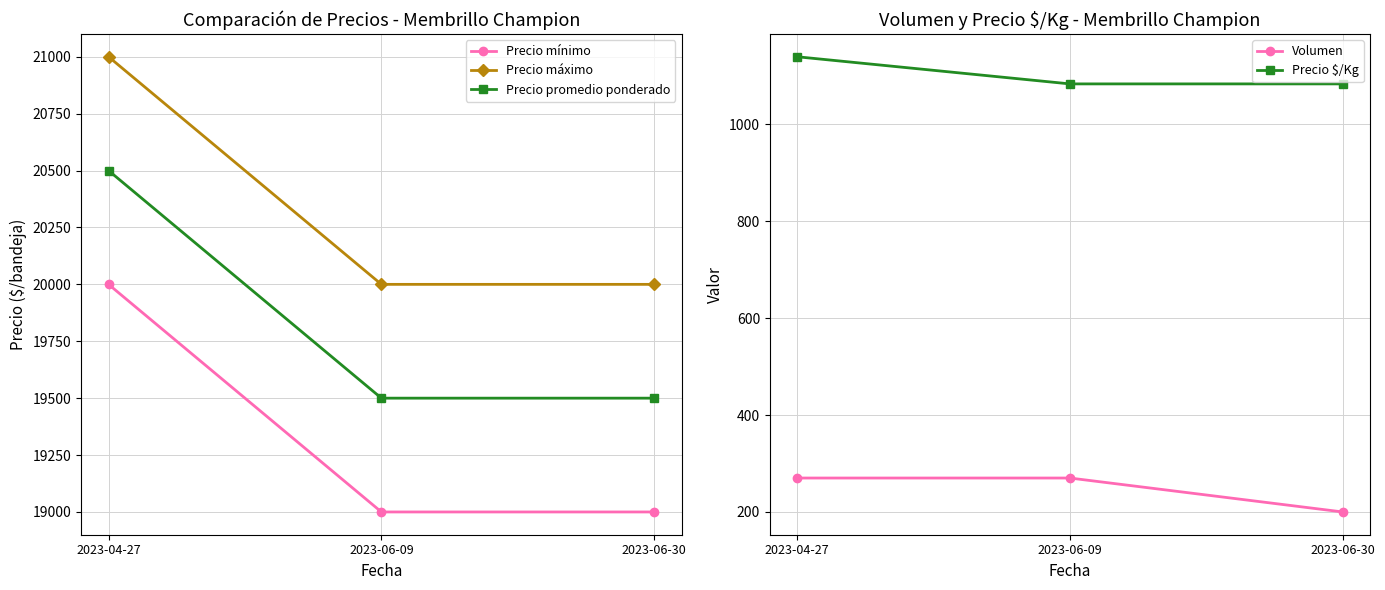

At 2023-06-09, list the series in order from smallest to largest.

Volumen, Precio $/Kg, Precio mínimo, Precio promedio ponderado, Precio máximo